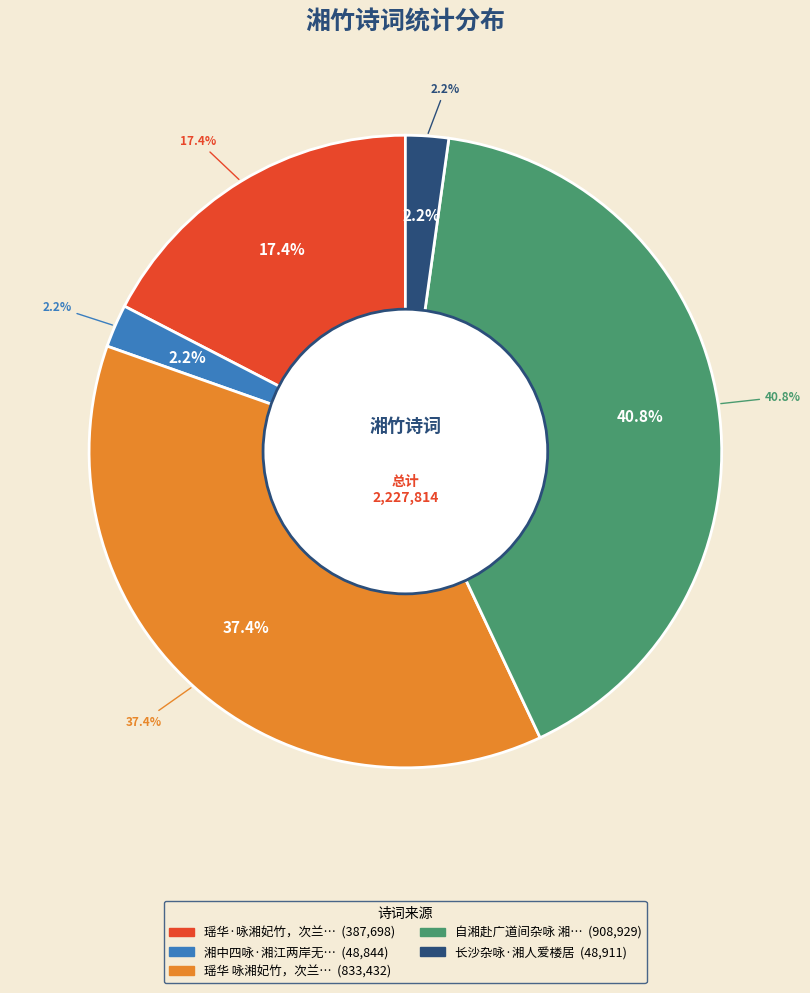

Is the sum of 湘中四咏·湘江两岸无茅宇 and 自湘赴广道间杂咏 湘竹 greater than half?

No